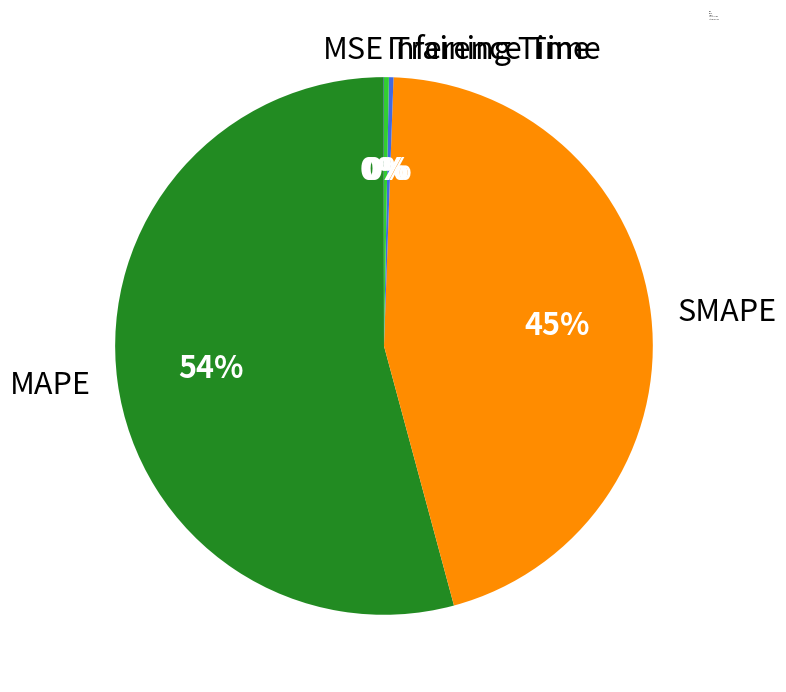

Which slice is the largest?

MAPE